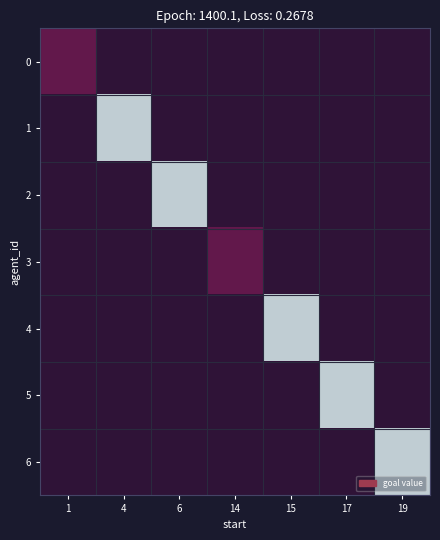

At which category is the sum across all series the highest?

1